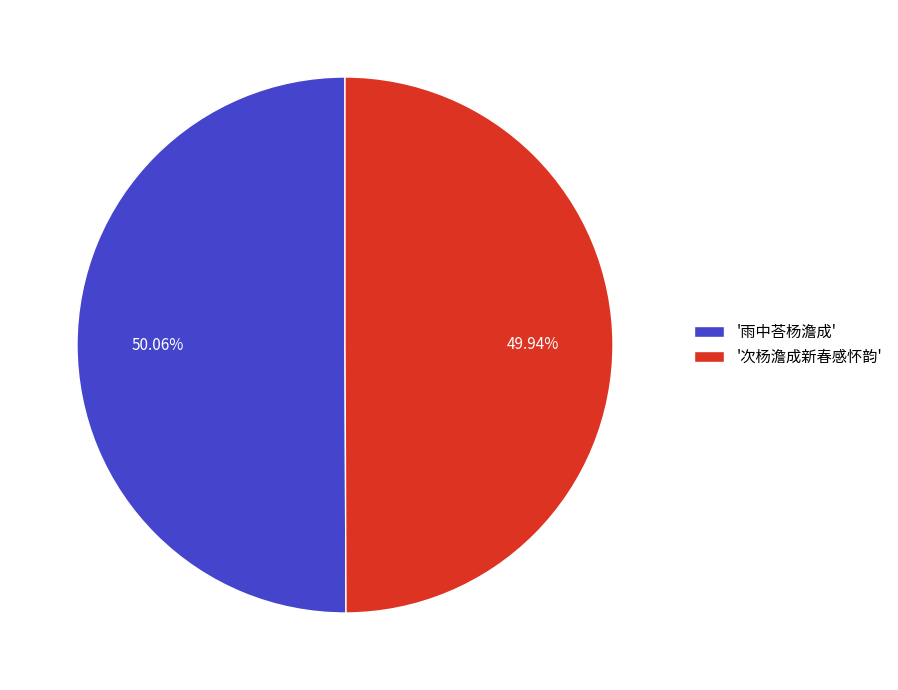

Combined, do '雨中荅杨澹成' and '次杨澹成新春感怀韵' account for over 50%?

Yes